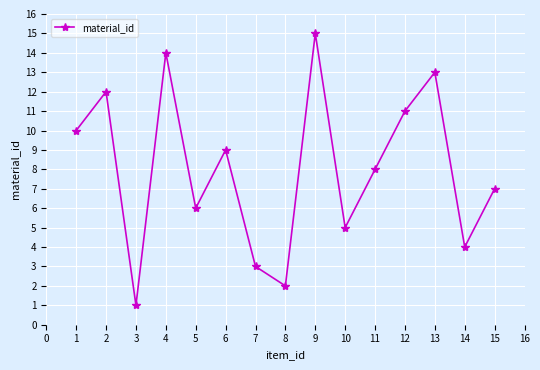

True or false: the data has more than 1 interior local peaks.

True